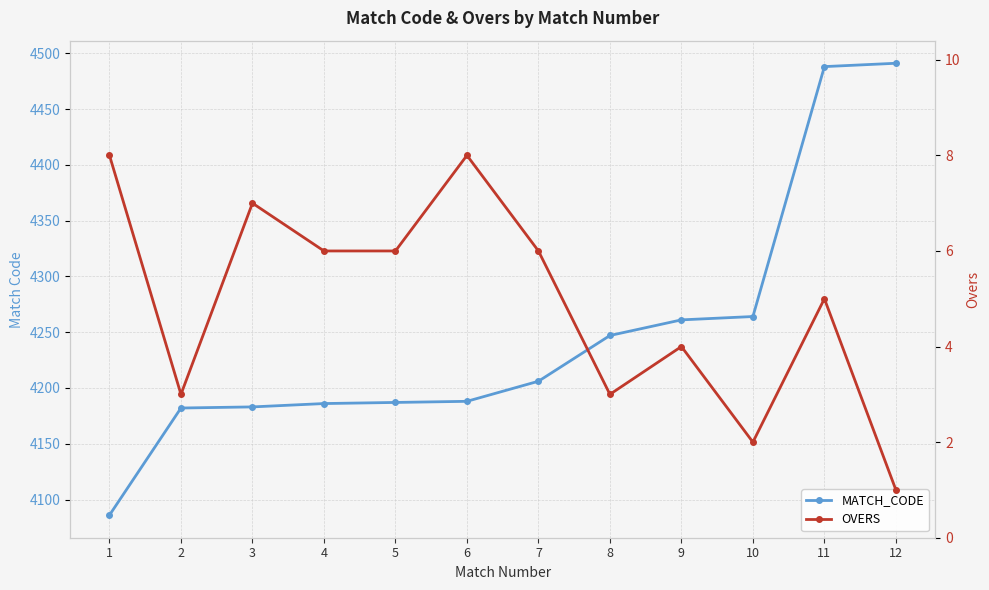

True or false: MATCH_CODE has more than 0 points higher than both neighbors.

False